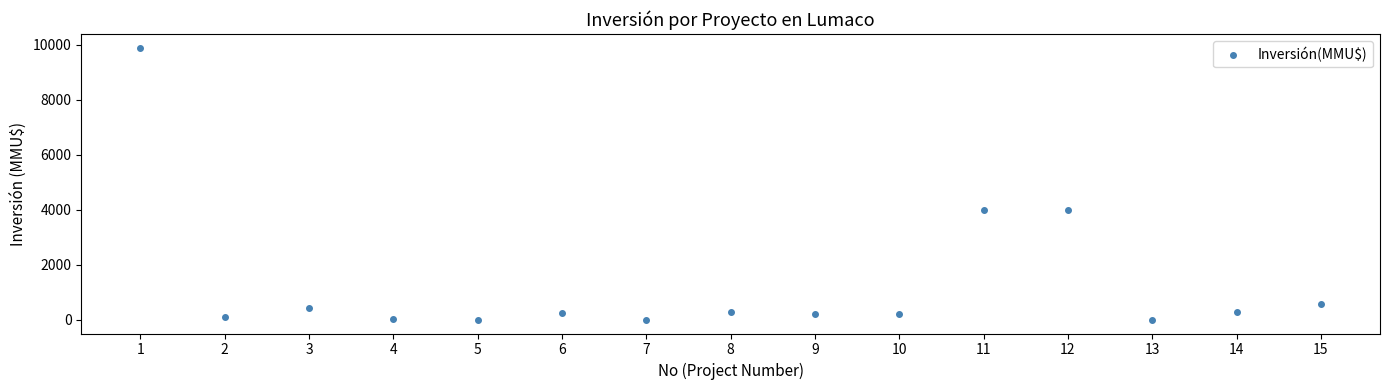

What is the range of X values (max minus min)?

14